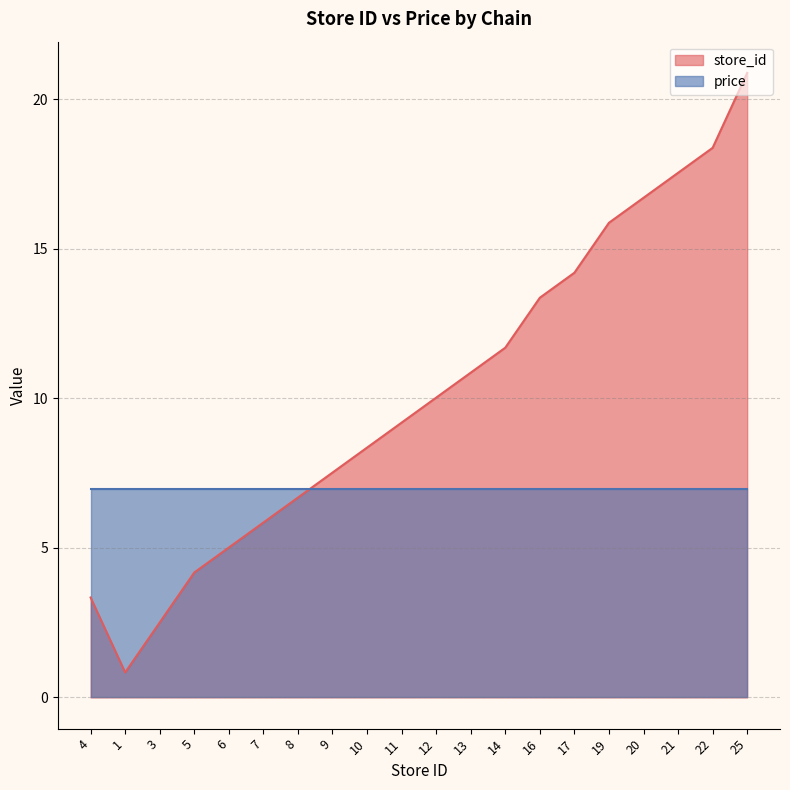

At which category does the data reach its first local valley?

1